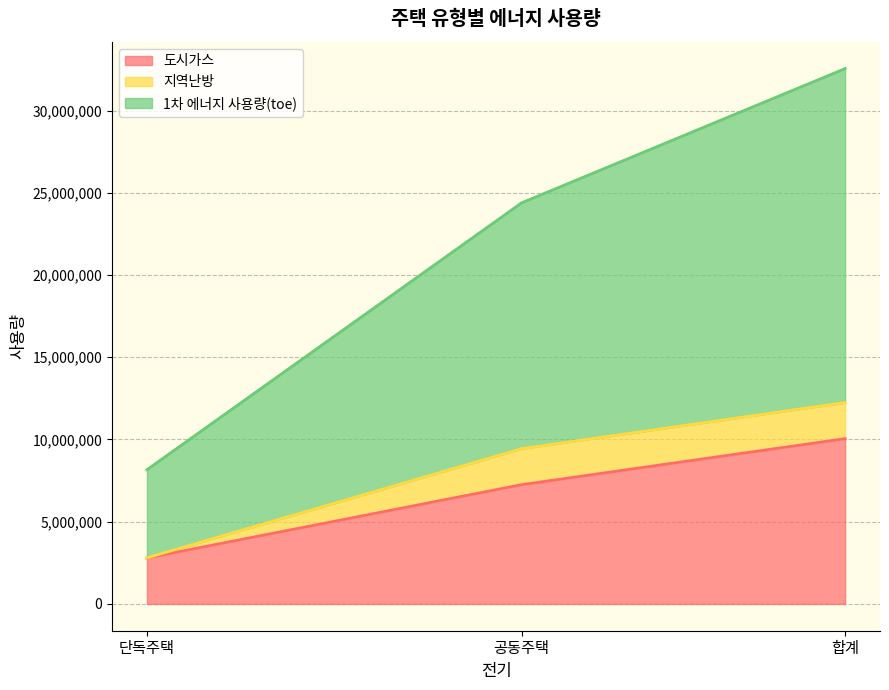

Reading left to right, transcribe the values for 도시가스.

2799073	7252554	10051627